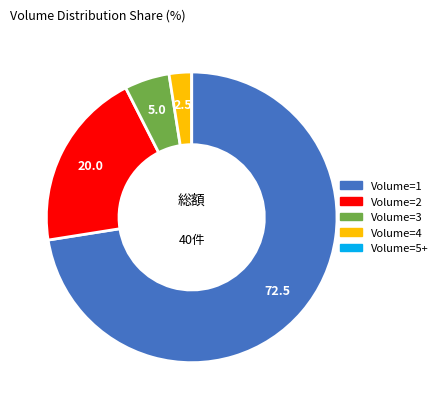

Which slice represents more than half of the pie?

Volume=1